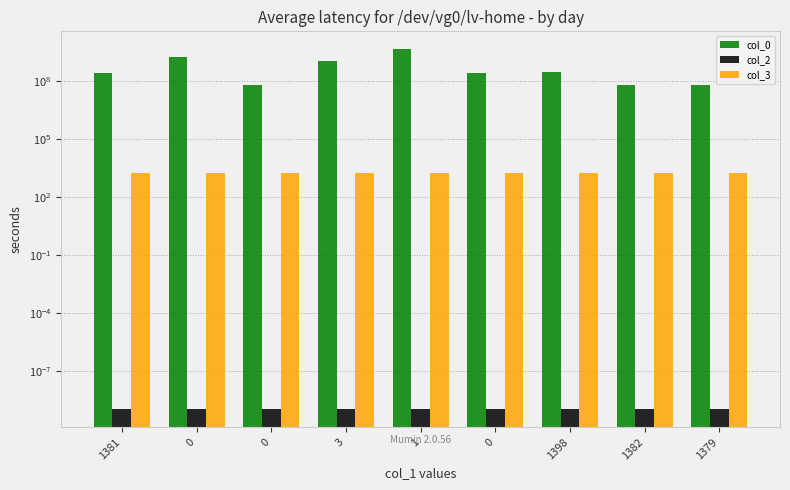

At which label is col_2 closest to 0?

1381